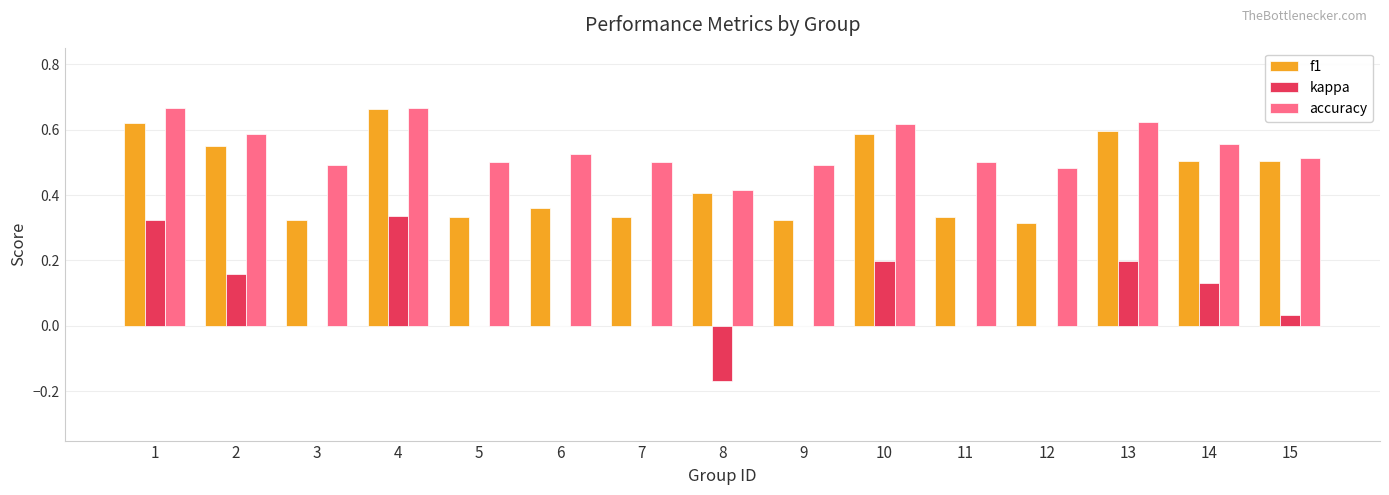

What are all the series names shown in the legend?

f1, kappa, accuracy